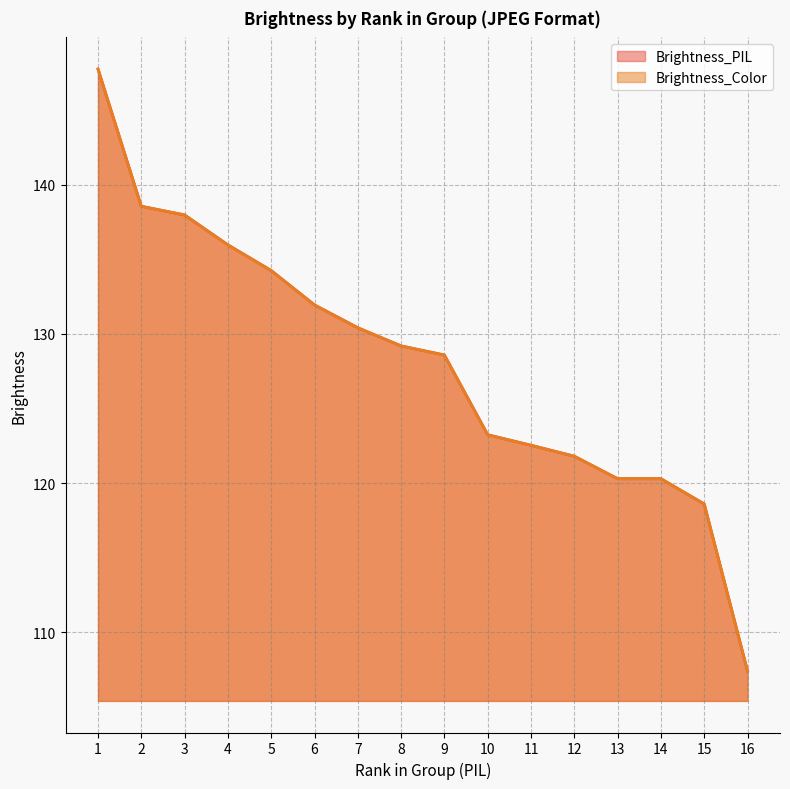

Rank the series by their maximum value, from lowest to highest.

Brightness_Color (line), Brightness_PIL (line)